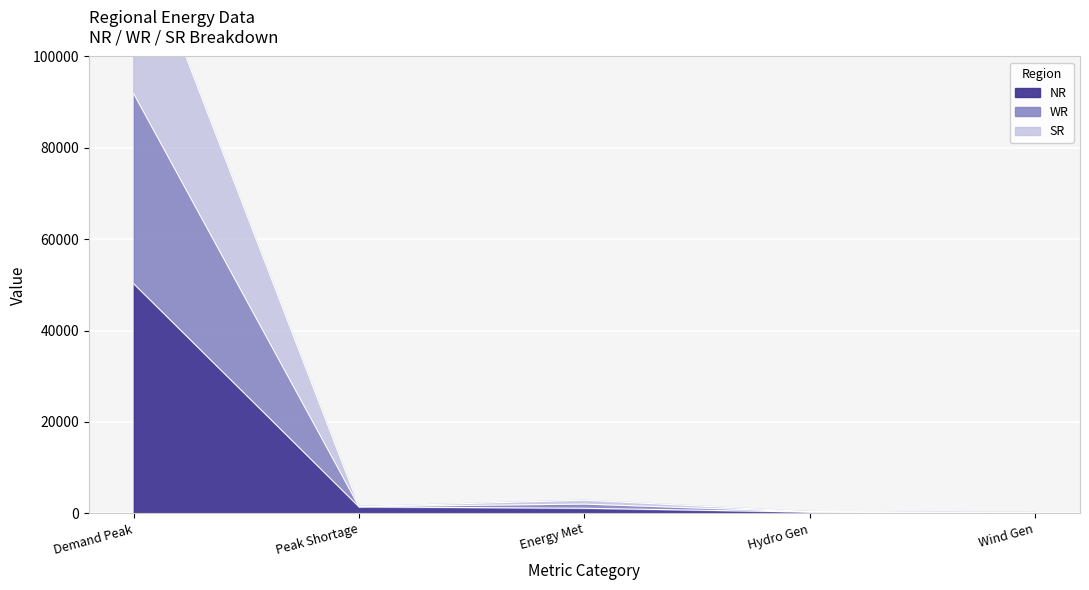

True or false: WR and SR cross at least once.

False